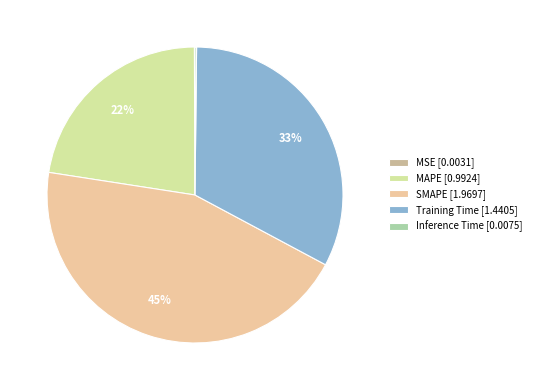

To the nearest percent, what is the difference between the largest and smallest slice percentages?

45%